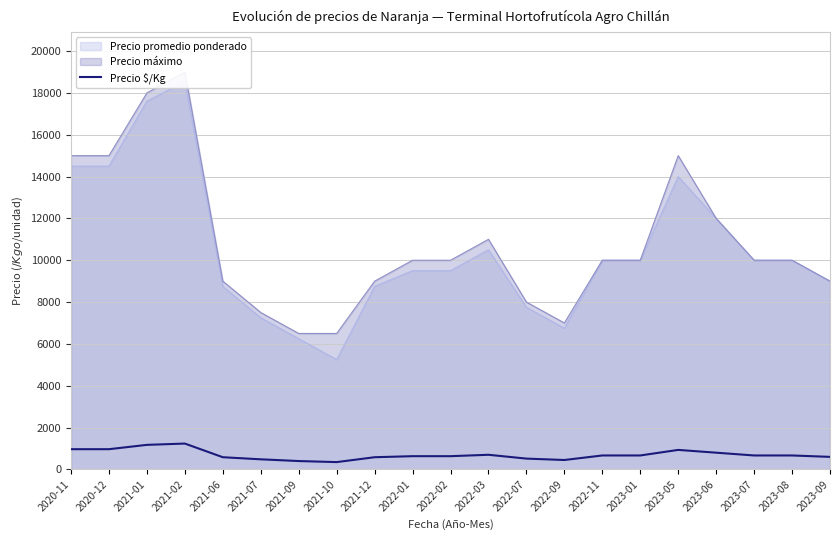

Does the chart display data point markers on the line(s)?

No